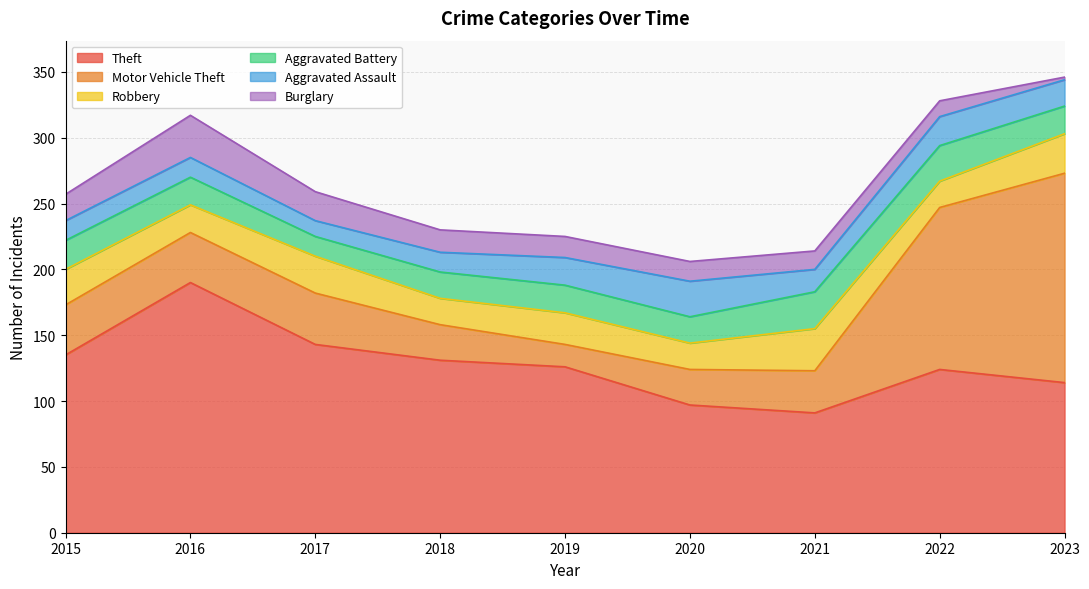

Where is Aggravated Assault nearest to the value 19?

2023